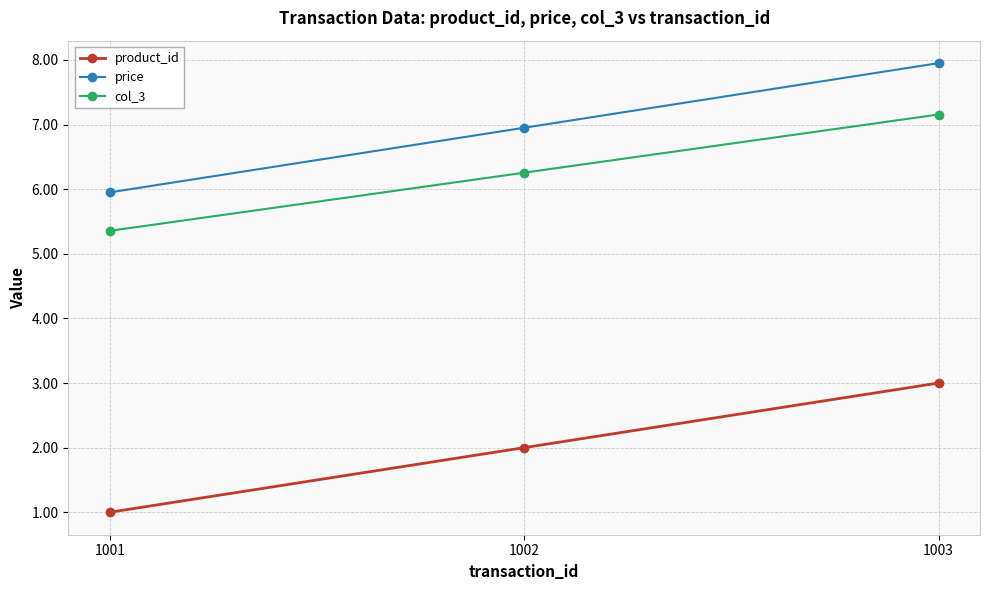

What is the difference between the col_3 values at 1002 and 1001?

0.9